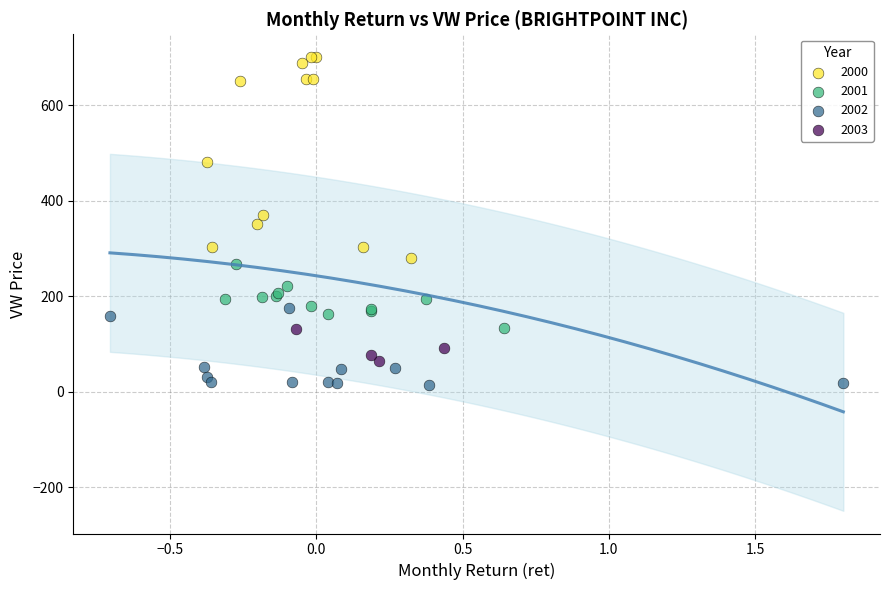

Which series has the widest spread of Y values?

2000